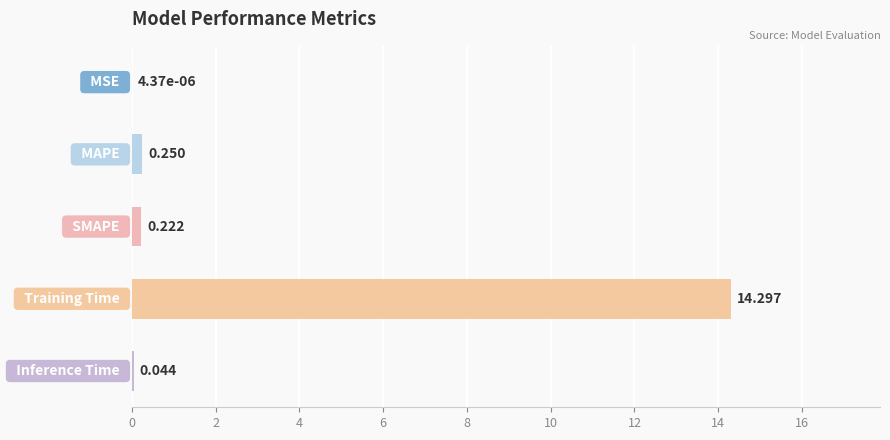

Are the bars grouped side by side (vs. stacked)?

No